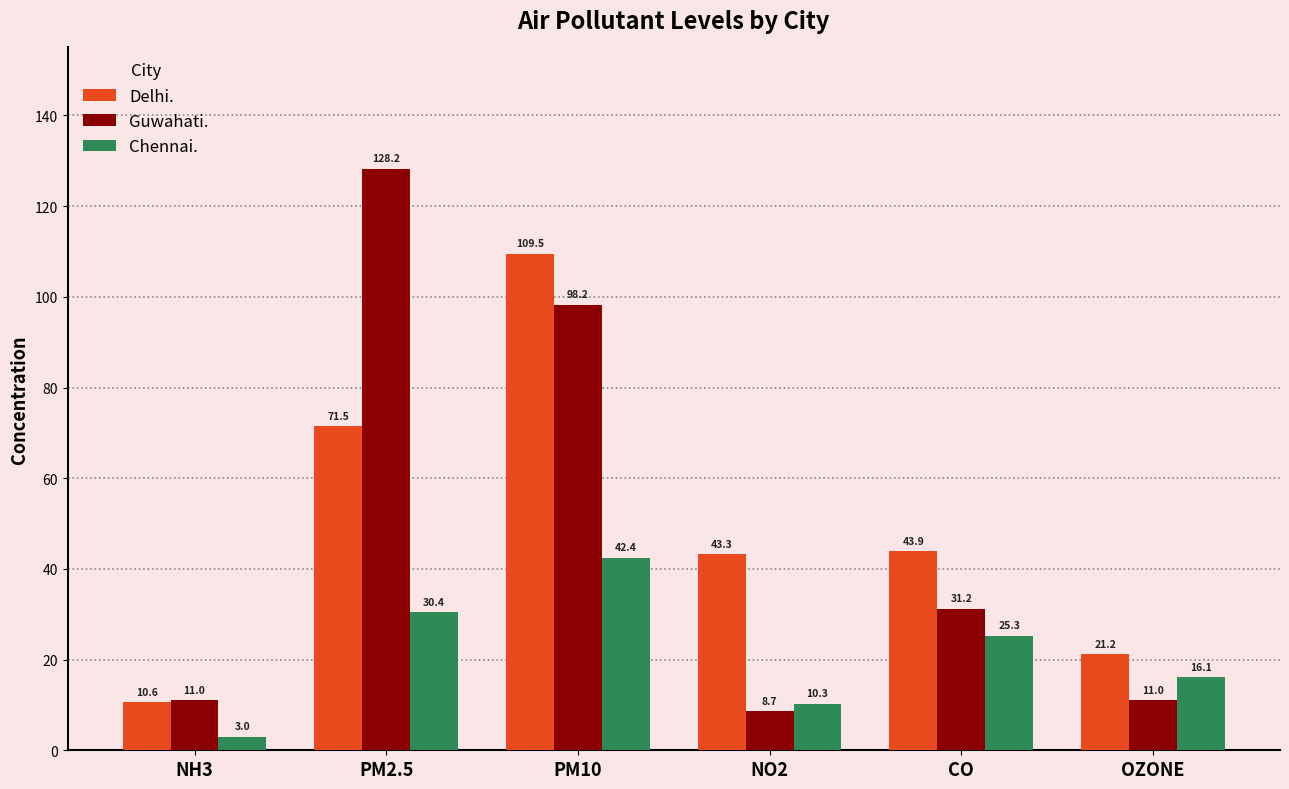

What is the approximate value of Chennai. at PM2.5?

30.4